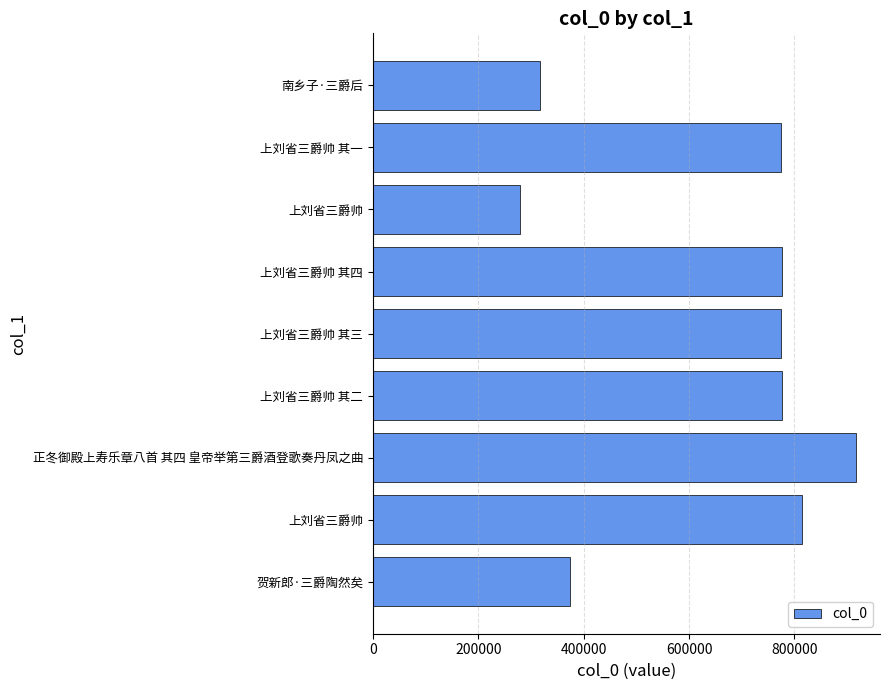

How many bars are there in total?

9